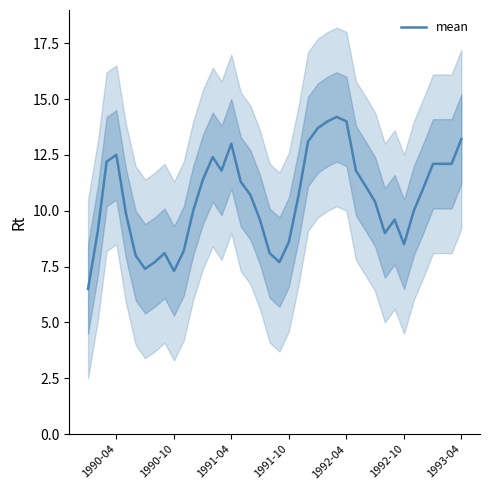

How many distinct data groups are displayed?

1